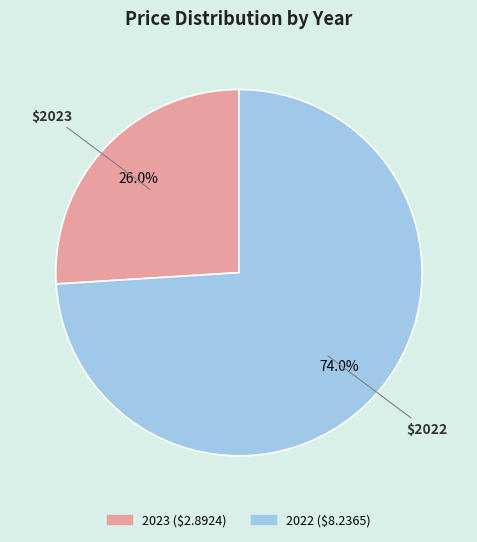

Rank the categories by value from lowest to highest.

2023, 2022